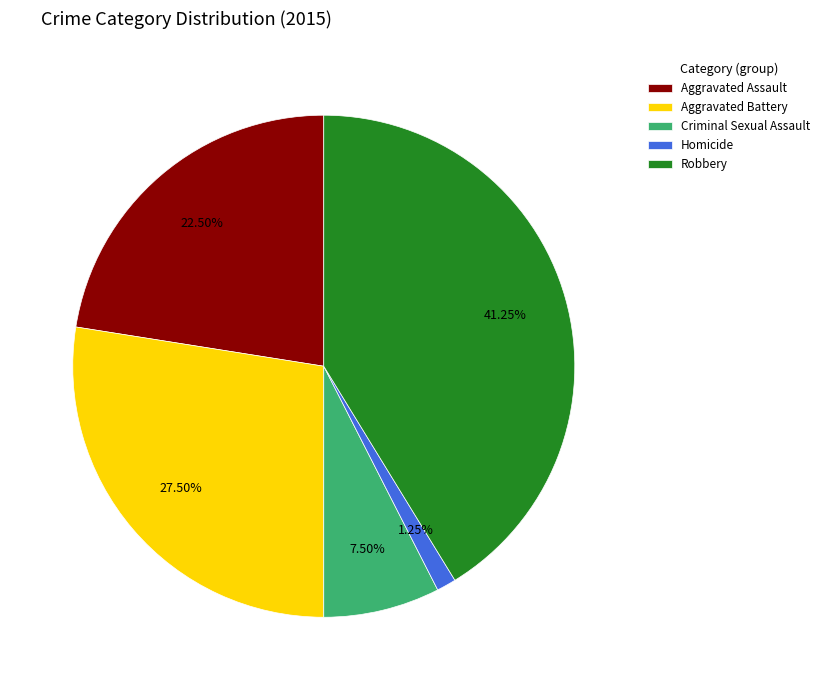

How many slices are in this pie chart?

5